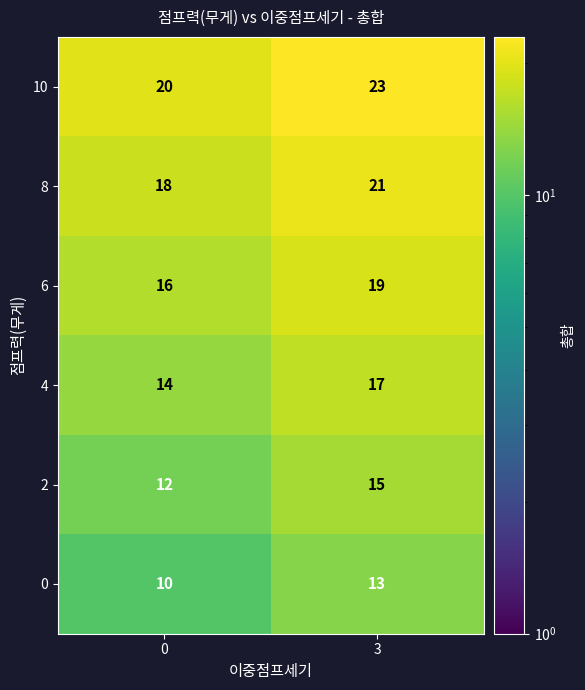

What is the difference between the 8 values at 0 and 3?

3